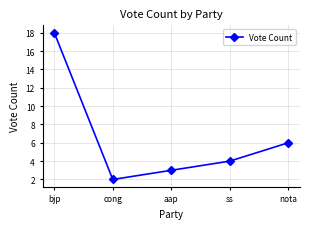

Reading left to right, extract all data points from this chart.

bjp=18	cong=2	aap=3	ss=4	nota=6